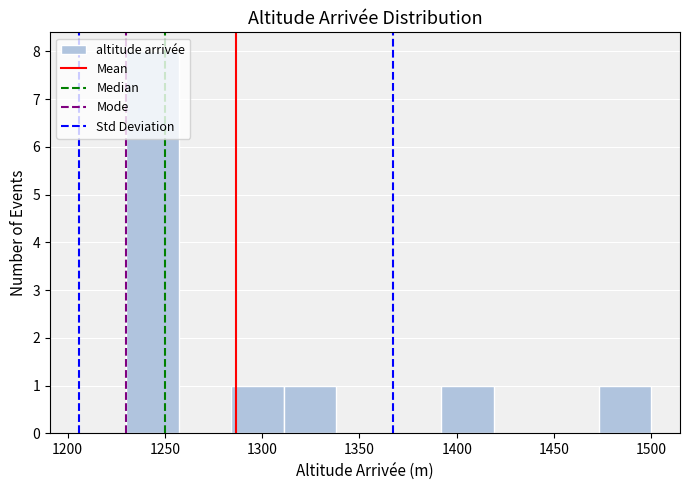

Reading left to right, transcribe this chart: for each bar, give the range it covers on the x-axis and its height. Neither the bar edges nor the heights are printed on the chart, so give them approximately, as read against the axes.

1230 to 1257: 8
1257 to 1284: 0
1284 to 1311: 1
1311 to 1338: 1
1338 to 1365: 0
1365 to 1392: 0
1392 to 1419: 1
1419 to 1446: 0
1446 to 1473: 0
1473 to 1500: 1